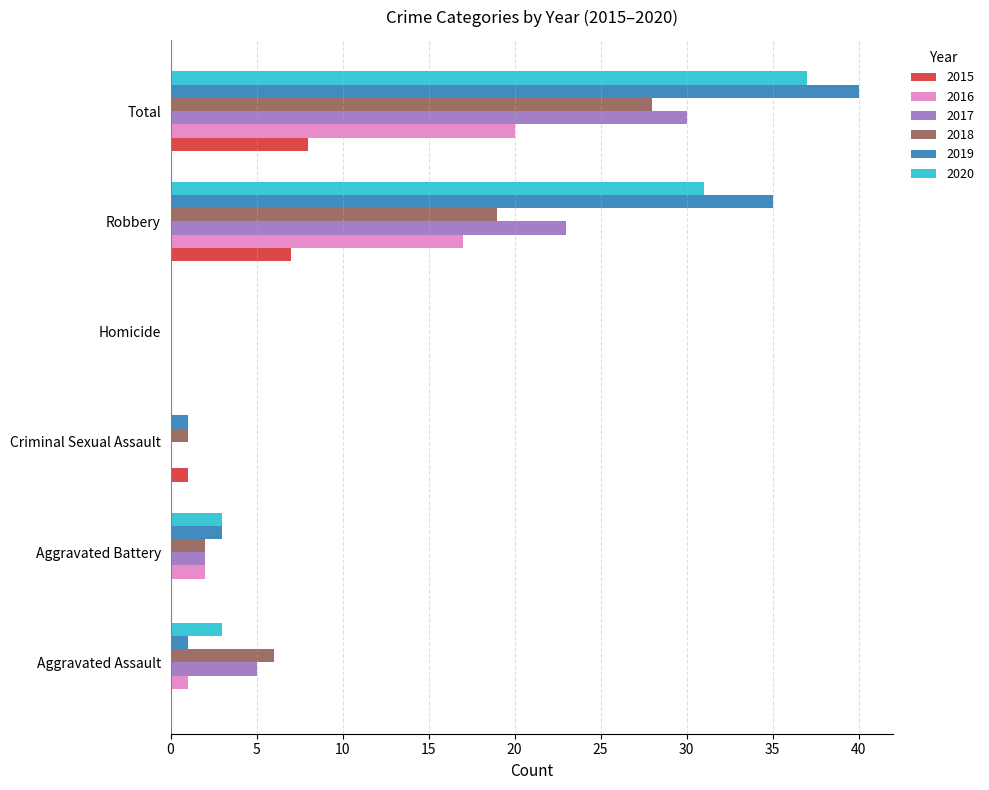

How many data points does each series have?

6